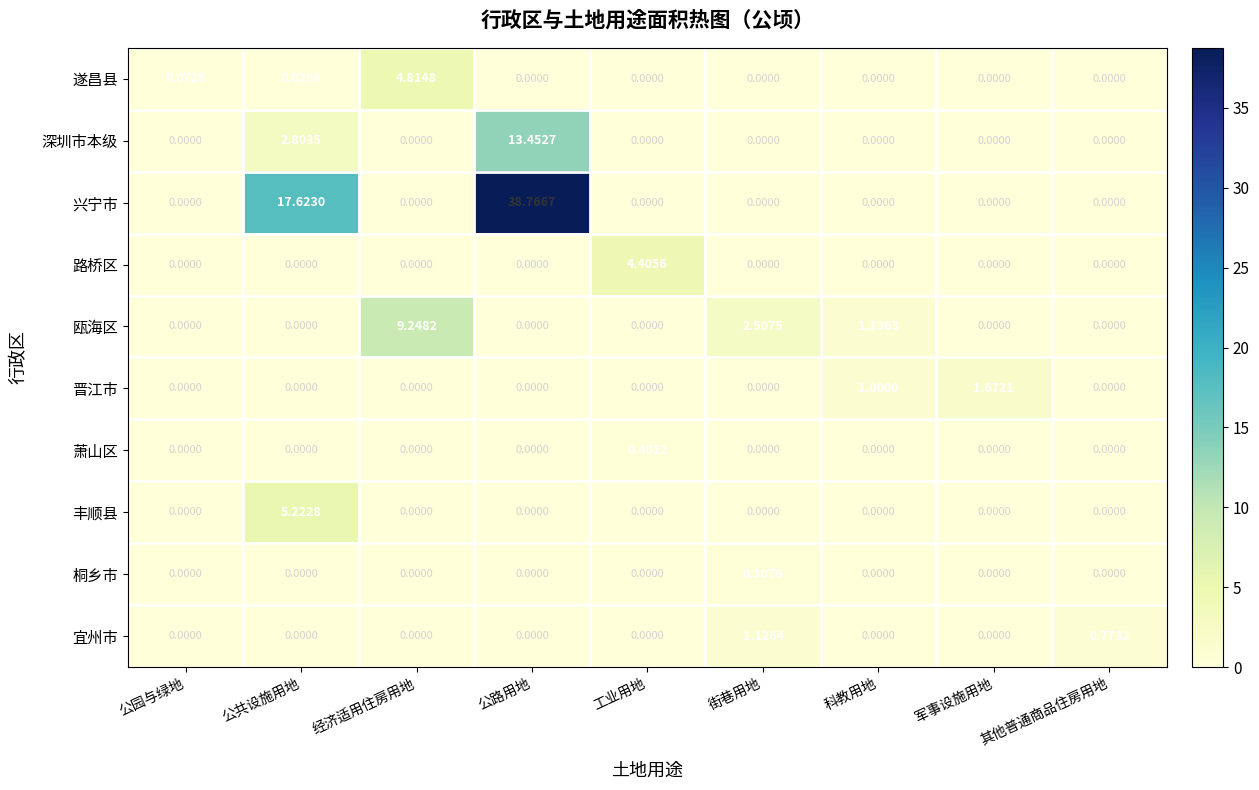

Which category has the highest value in the 晋江市 series?

军事设施用地